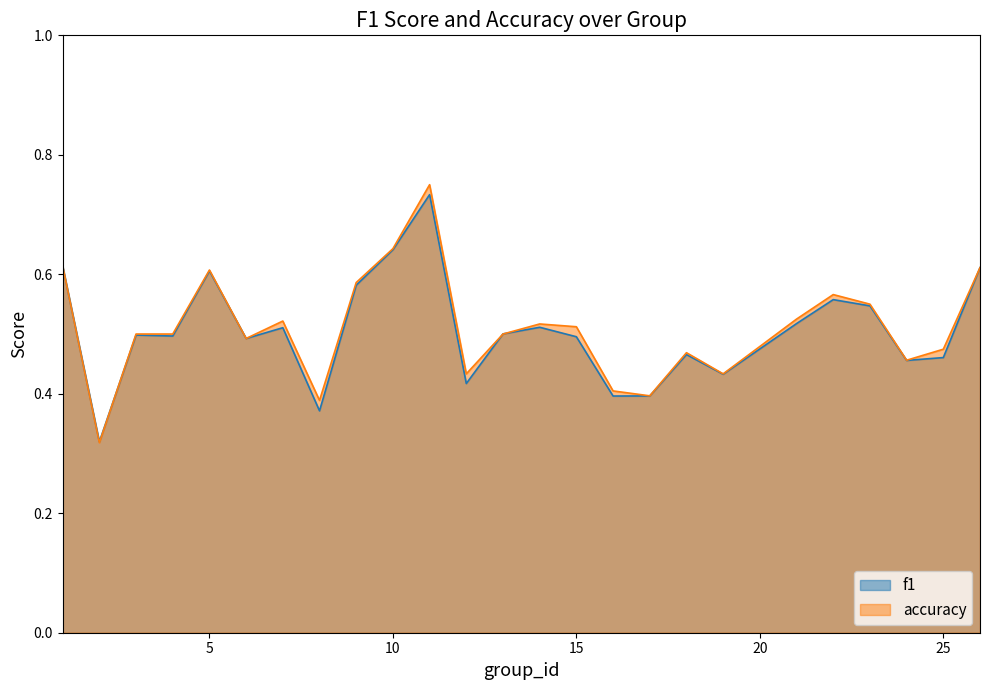

How many interior local valleys does the f1 series have?

8